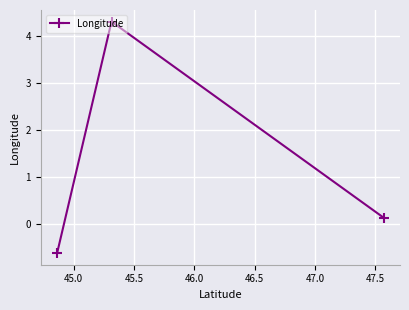

How many lines are shown in the chart?

1